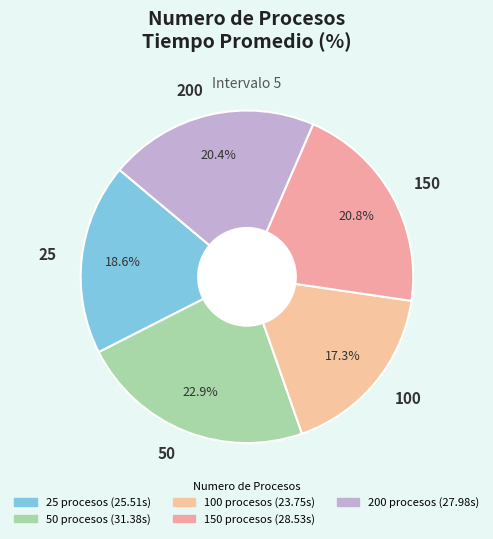

What is the ratio of the value at 50 to the value at 100?

1.3